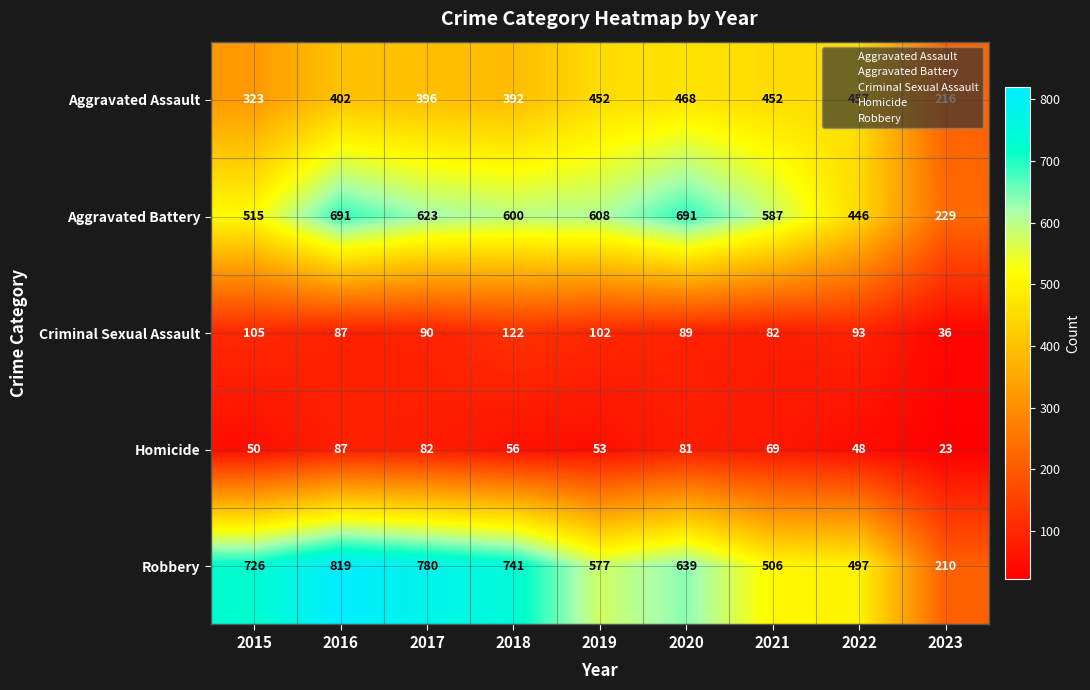

List the series in order of their peak value, lowest first.

Homicide, Criminal Sexual Assault, Aggravated Assault, Aggravated Battery, Robbery